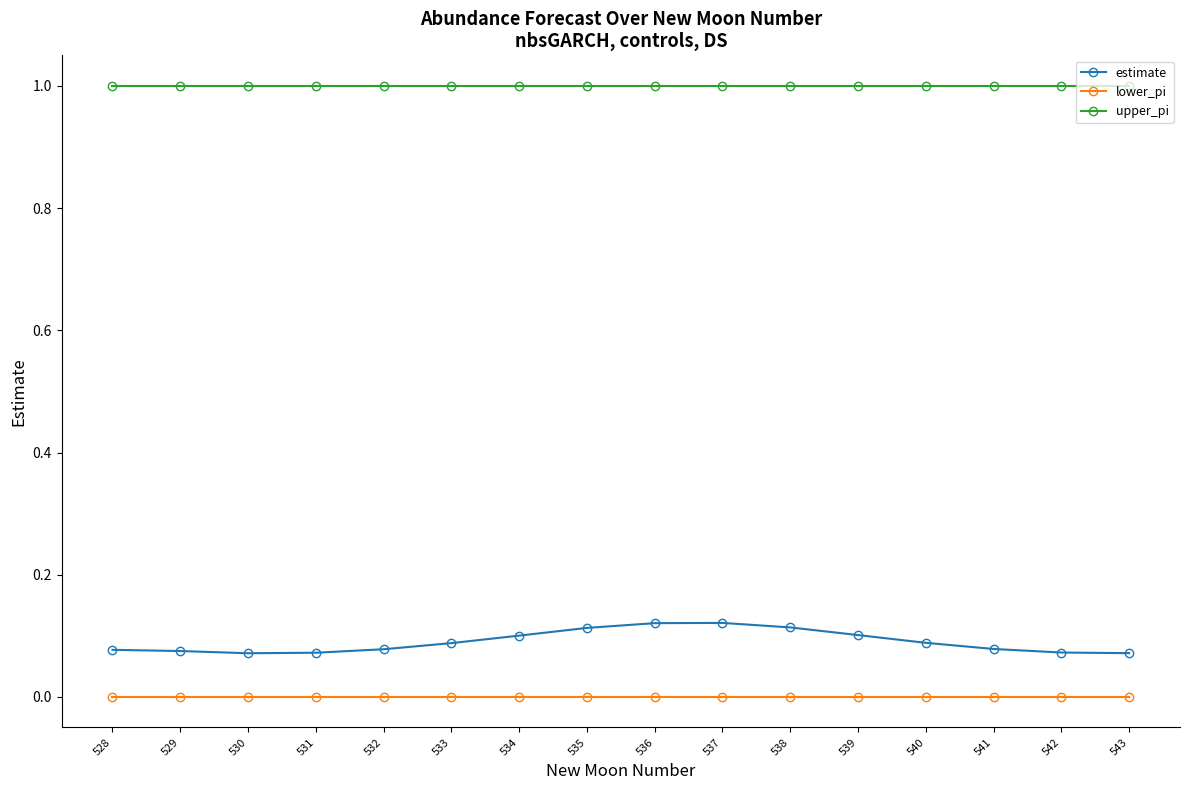

Which series has the largest range (max minus min)?

estimate